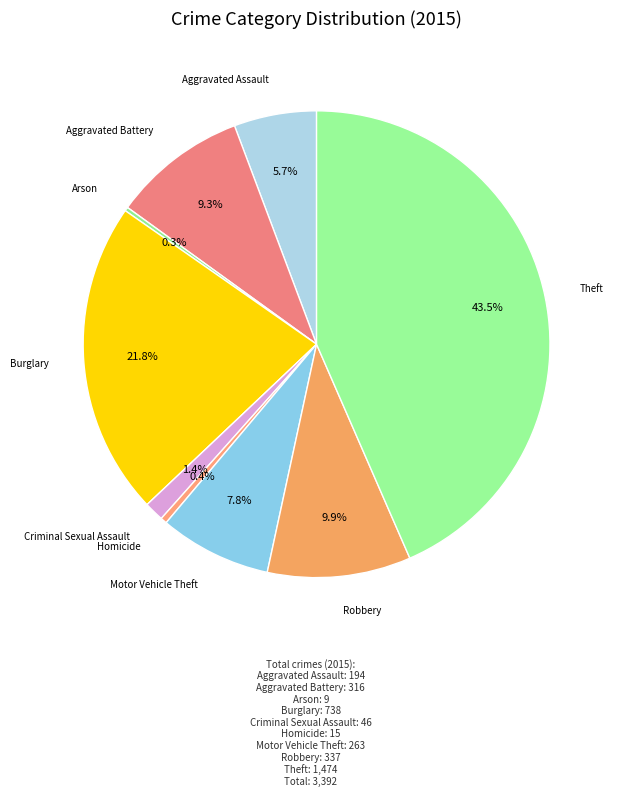

Is Aggravated Battery the majority of the pie?

No